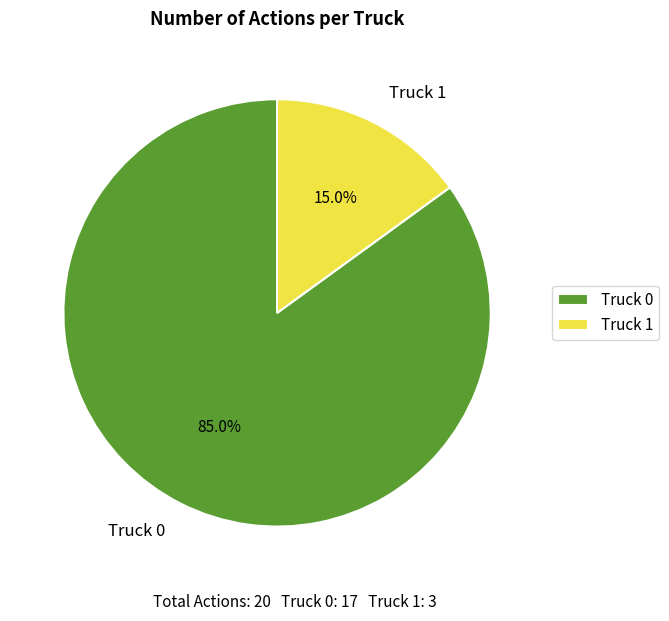

Which slice represents more than half of the pie?

Truck 0